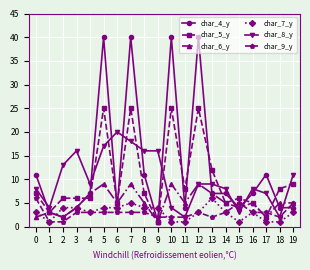

The char_6_y series shows 7 at 8. True or false?

False